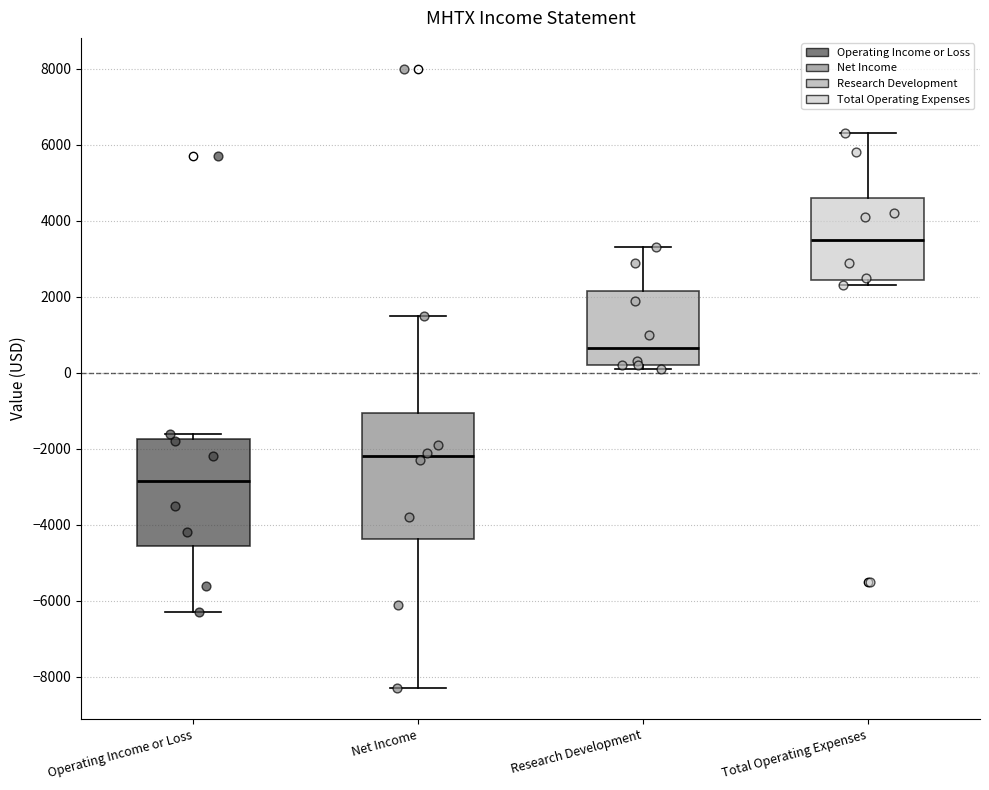

Which box's median line is the lowest?

Operating Income or Loss